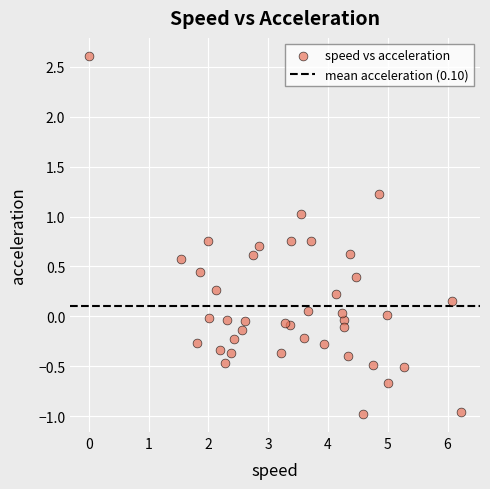

What is the range of X values (max minus min)?

6.2